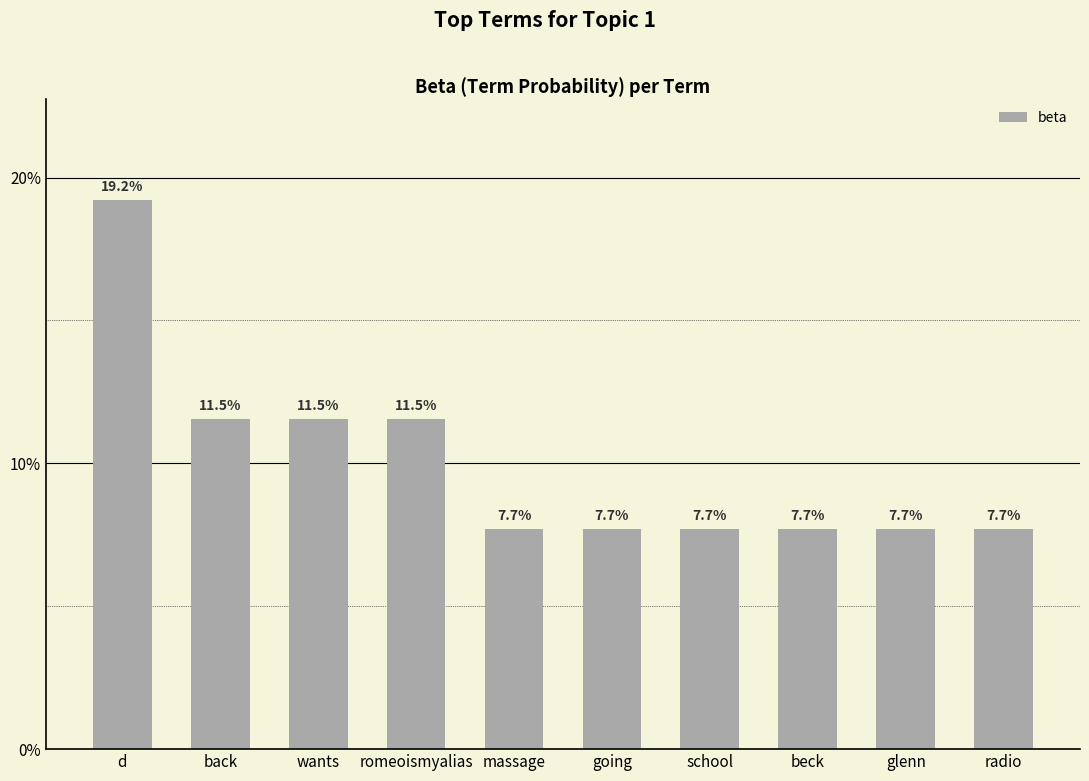

What is the label of the 8th bar from the right?

wants